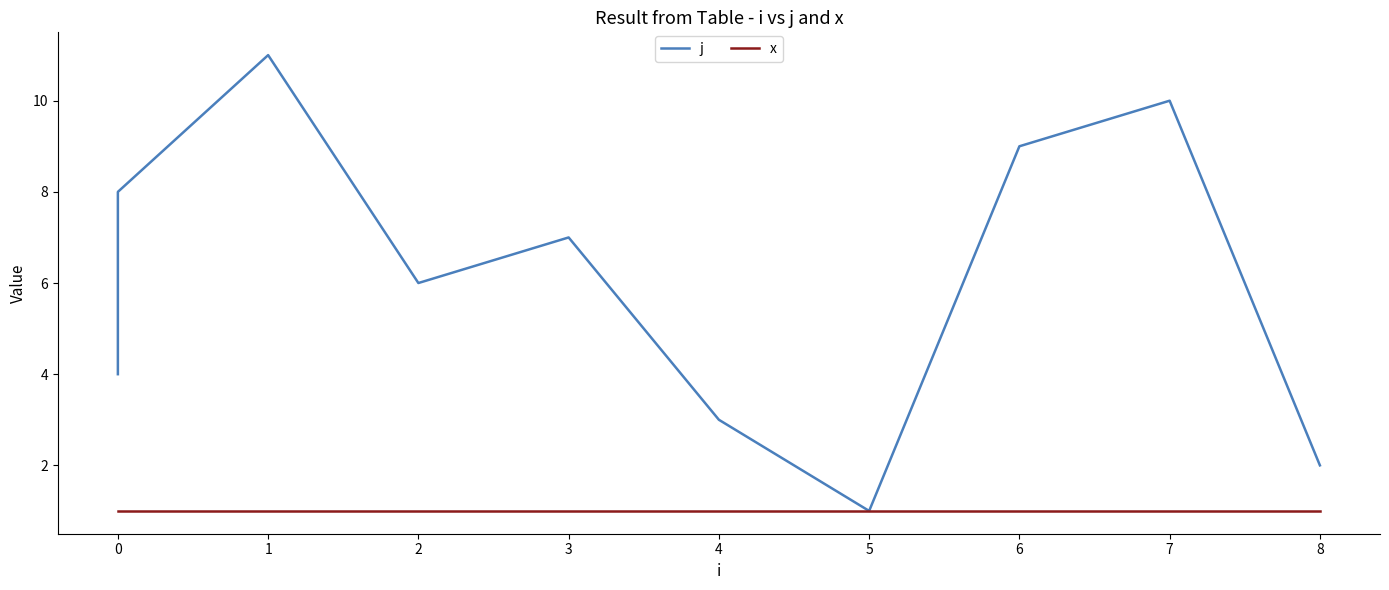

True or false: x and j cross at least once.

False